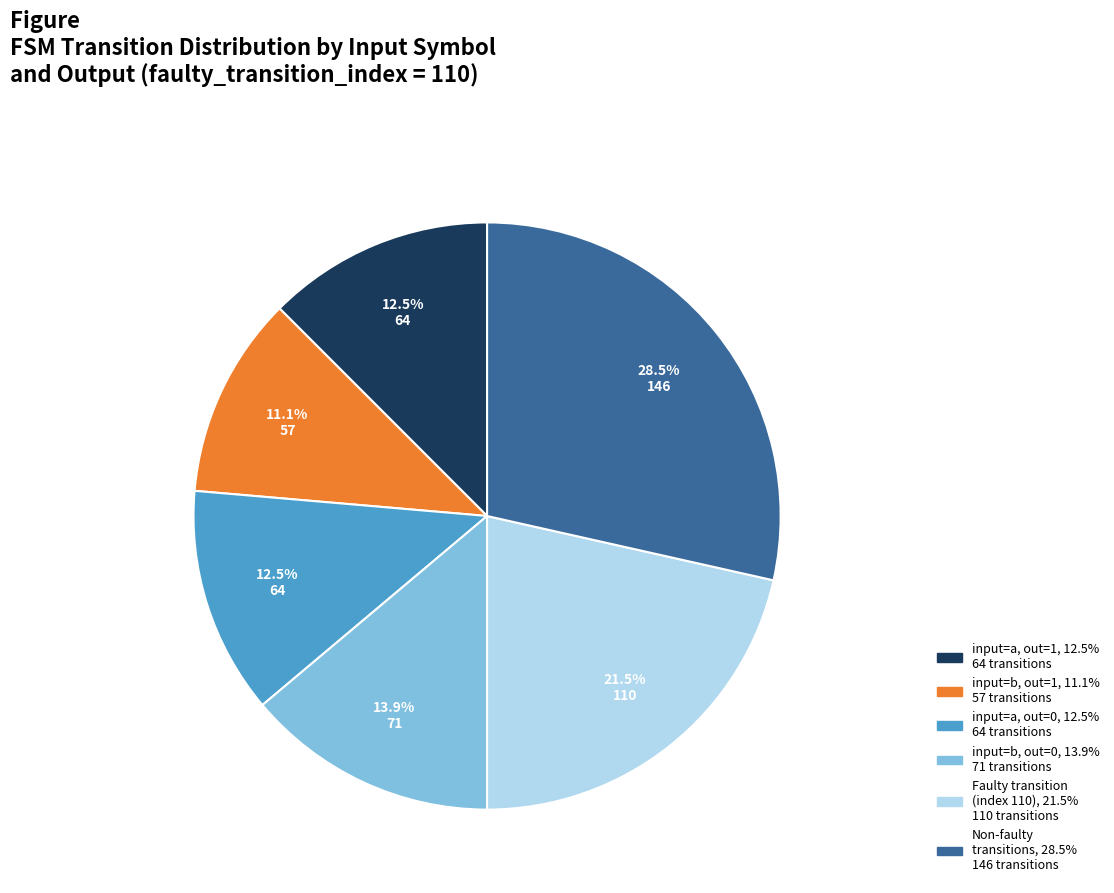

Is there a majority slice in this chart?

No